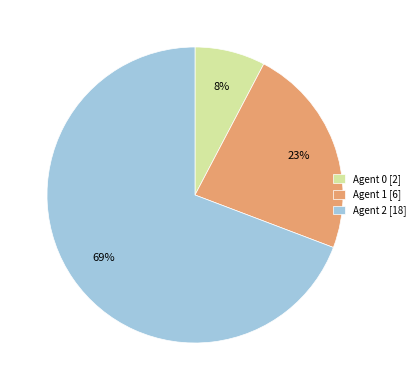

Is there a majority slice in this chart?

Yes